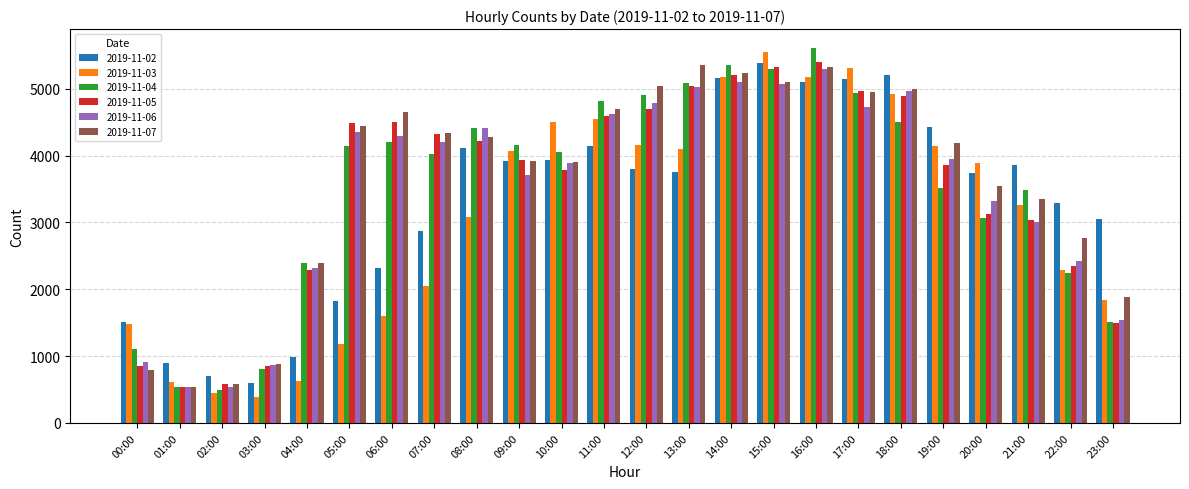

True or false: 2019-11-03 has a value of 2289 at 22:00.

True